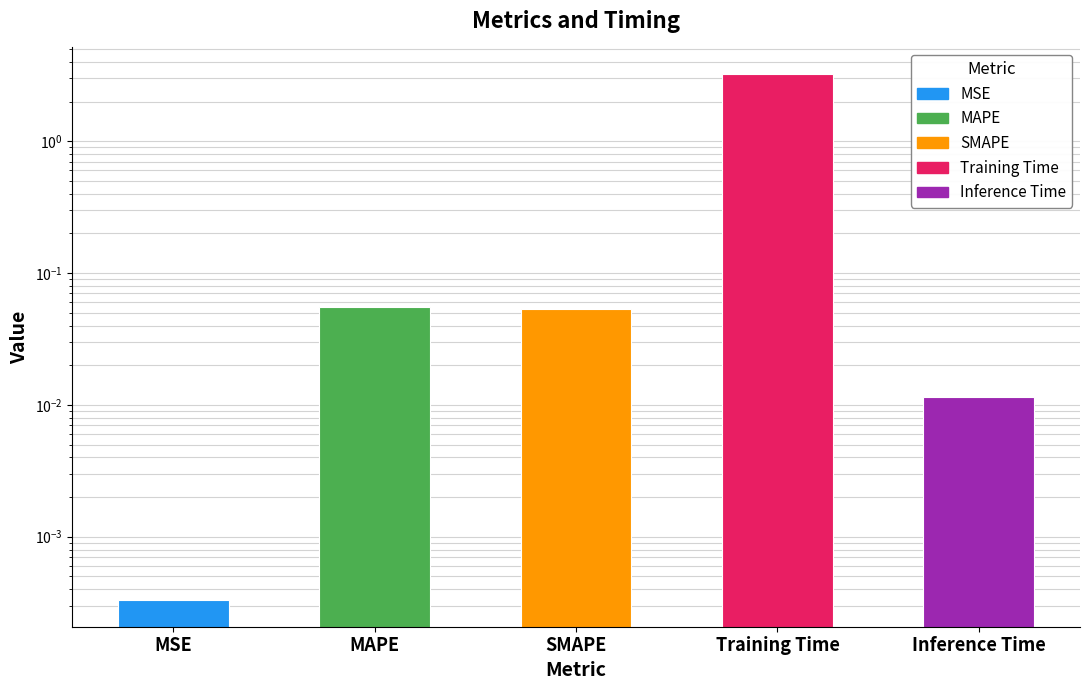

Reading right to left, extract all data points from this chart.

Inference Time=0.0	Training Time=3.2	SMAPE=0.1	MAPE=0.1	MSE=0.0